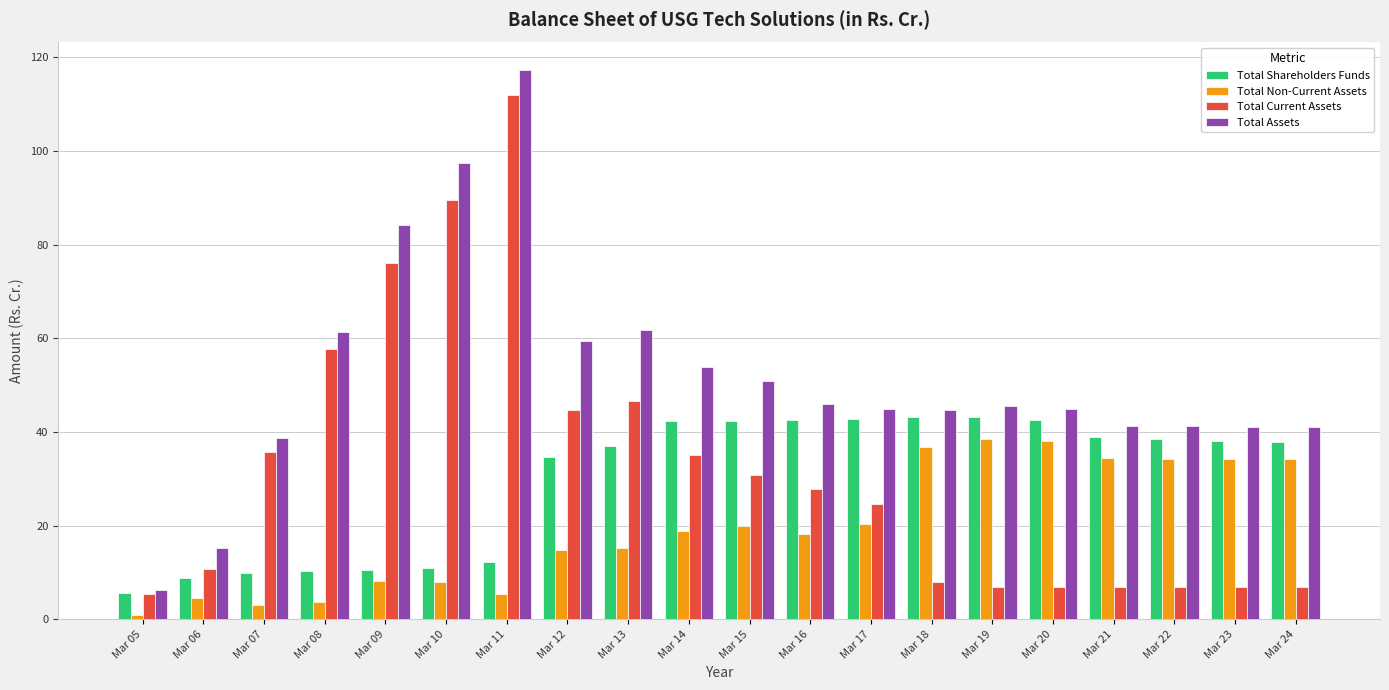

At which category is the sum across all series the highest?

Mar 11